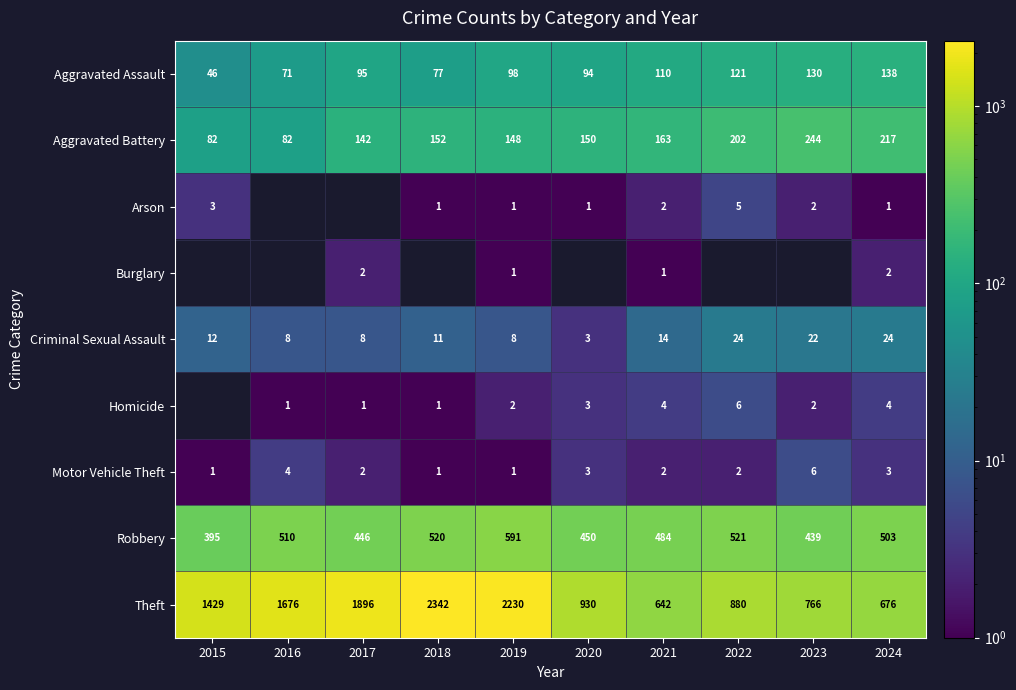

How many data points does each series have?

10